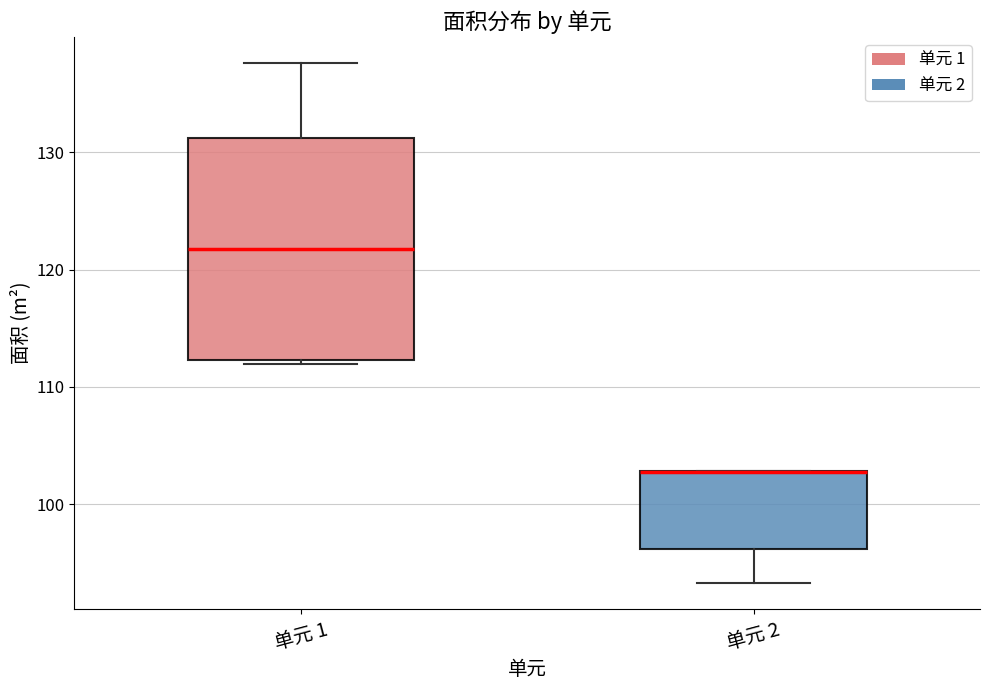

Reading left to right, transcribe this box plot: for each box, give where its median line is, the range the box spans, and where its two whiskers end, as read against the y-axis. The values are not printed on the chart, so give them approximately, as read against the axis.

单元 1: median 122, box 112 to 131, whiskers 112 (just below the box's lower edge) to 138
单元 2: median 103 (drawn on the box's upper edge), box 96 to 103, whiskers 93 to 103